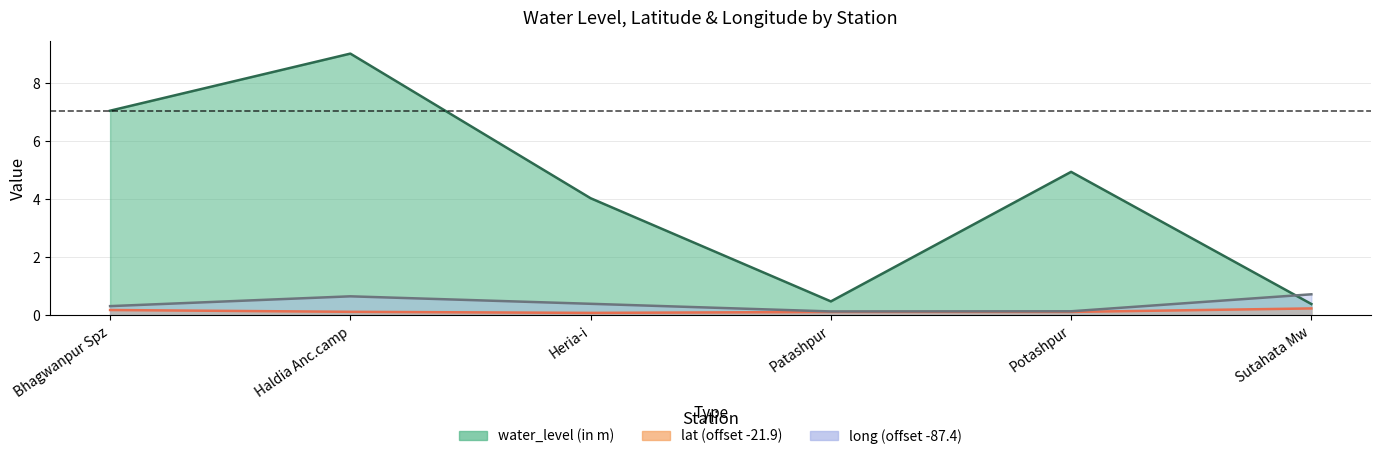

The value of long at Heria-i is 0.4. True or false?

True